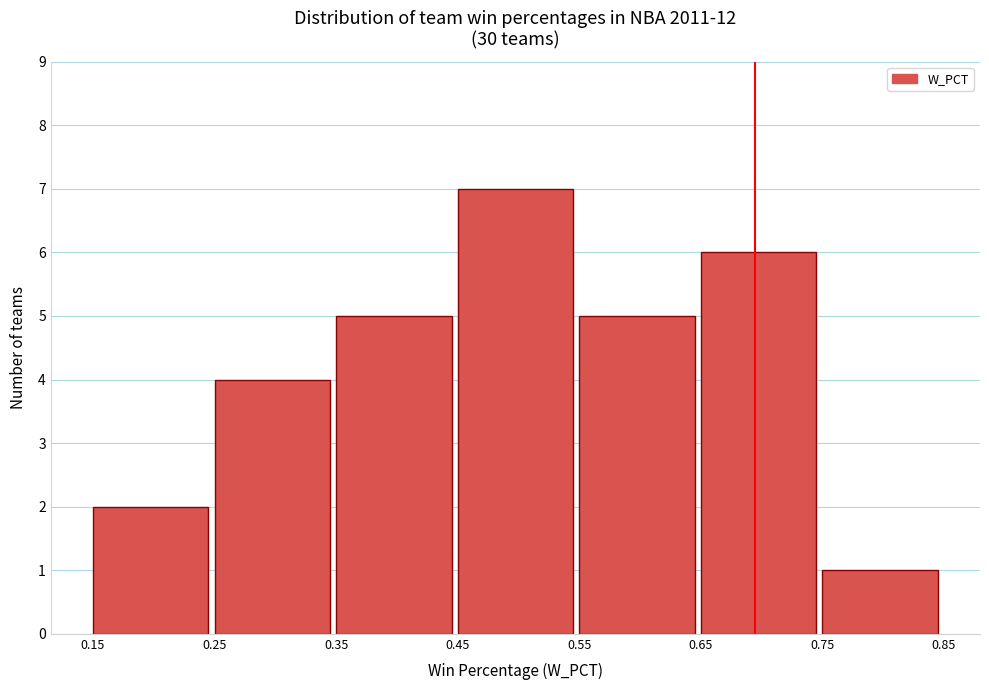

Over which range of the x-axis is the bar tallest?

0.45 to 0.55